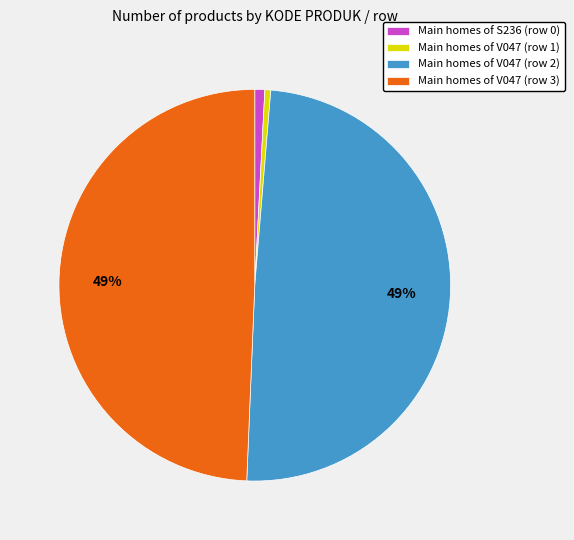

What percentage is the Main homes of V047 (row 3) slice, to the nearest percent?

49%